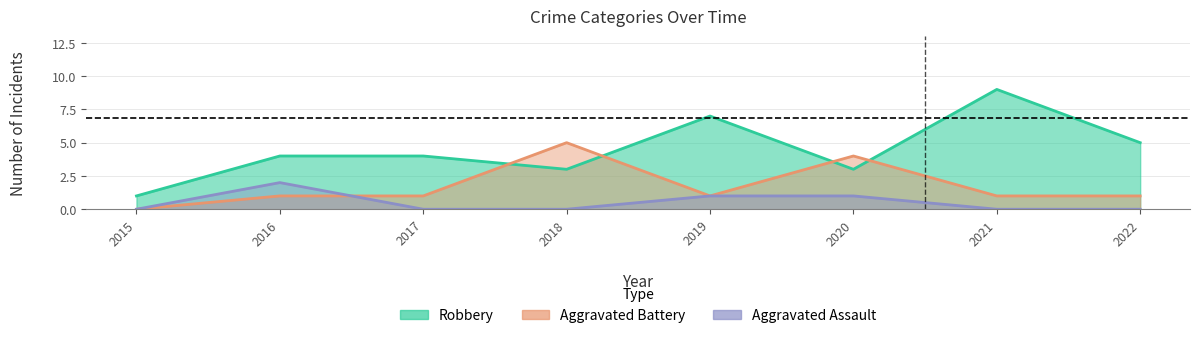

The Aggravated Assault series shows 1 at 2021. True or false?

False